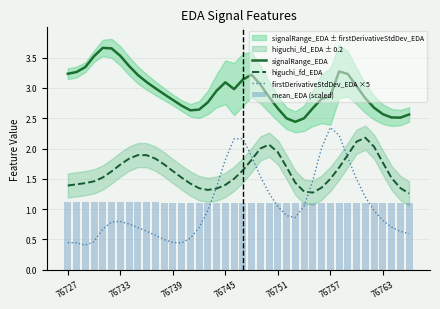

Which series has the widest spread of values?

firstDerivativeStdDev_EDA ×5